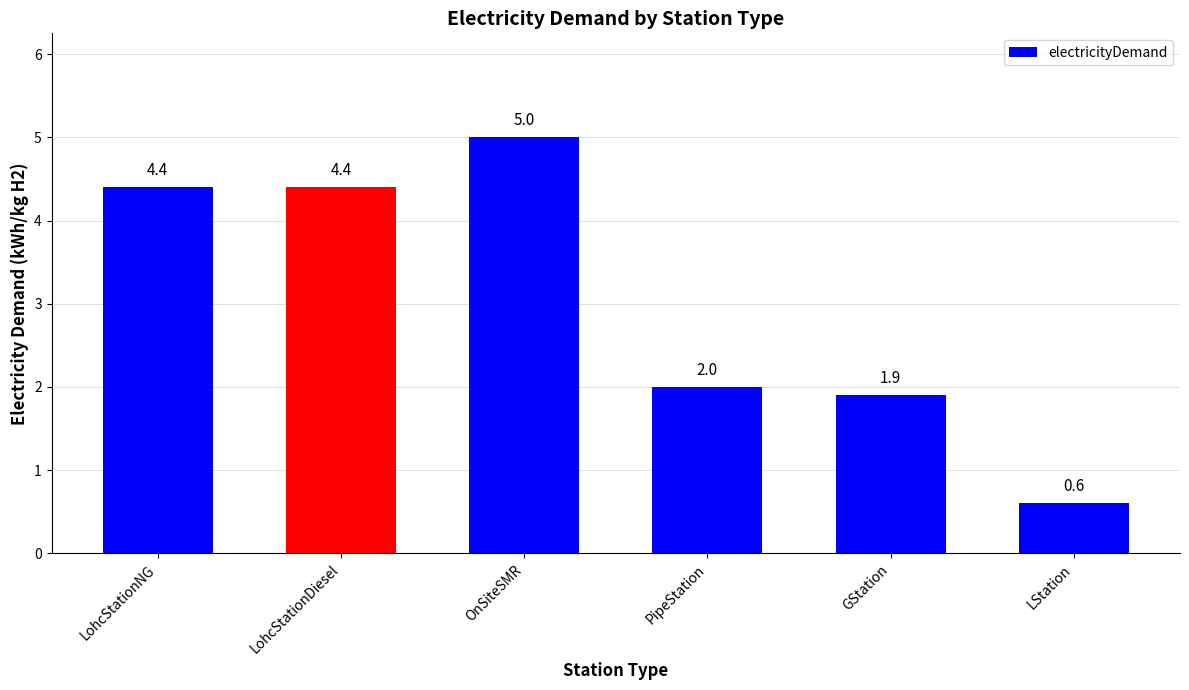

What is the sum of the values at PipeStation and LStation?

2.6